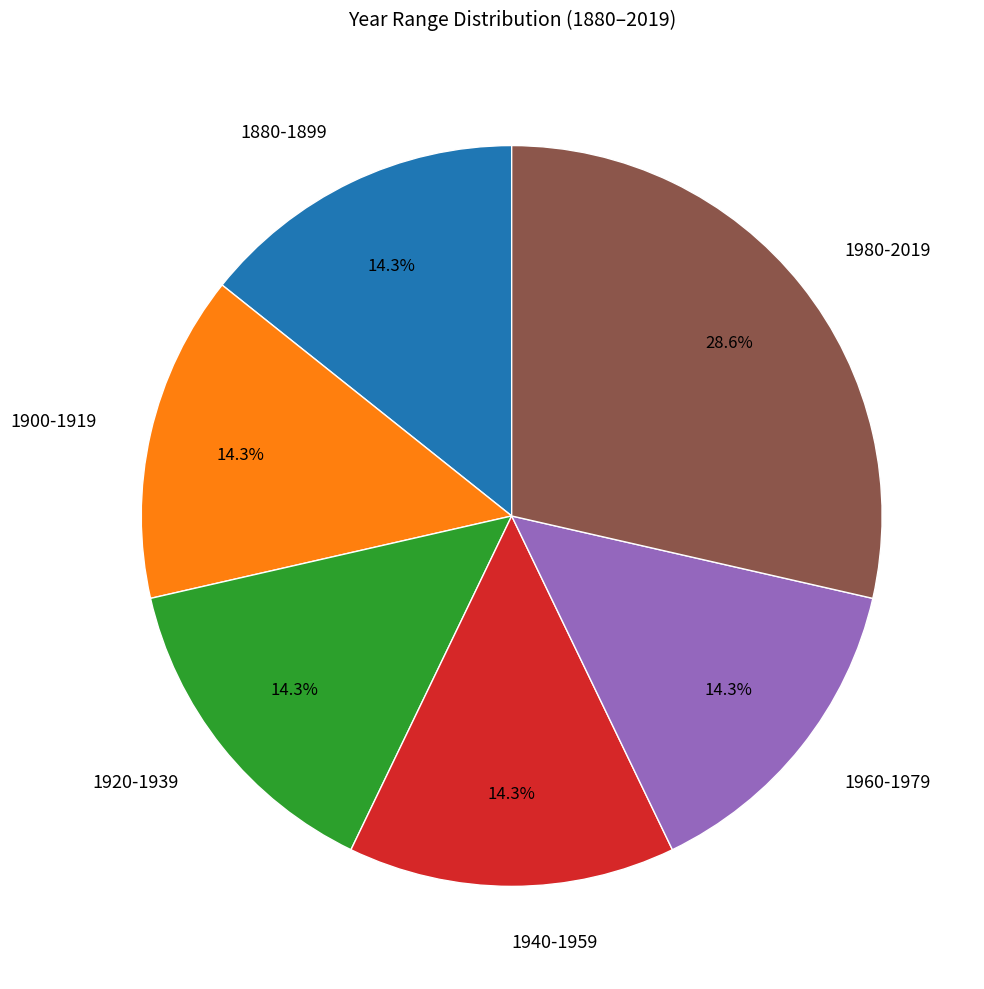

Is there a majority slice in this chart?

No